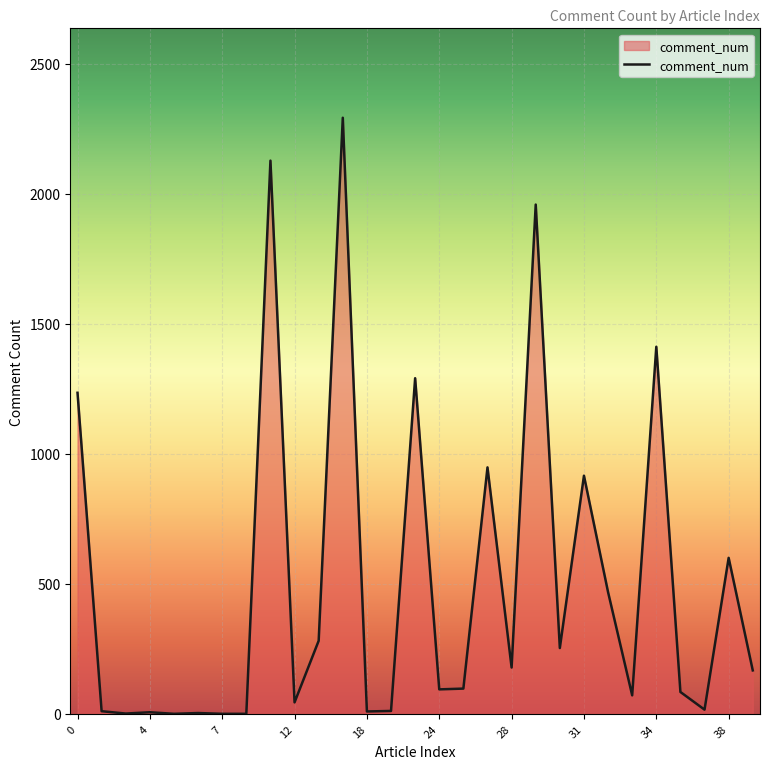

What is the difference between the maximum and minimum values?

2293